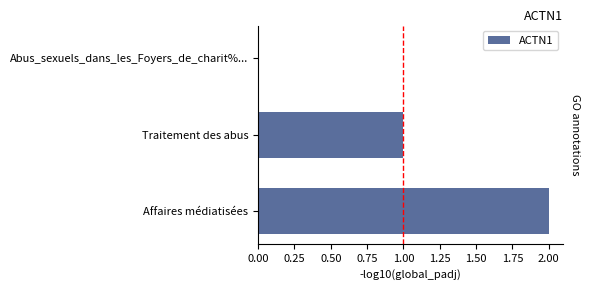

Is it true that the value at Abus_sexuels_dans_les_Foyers_de_charit%... is 0?

True